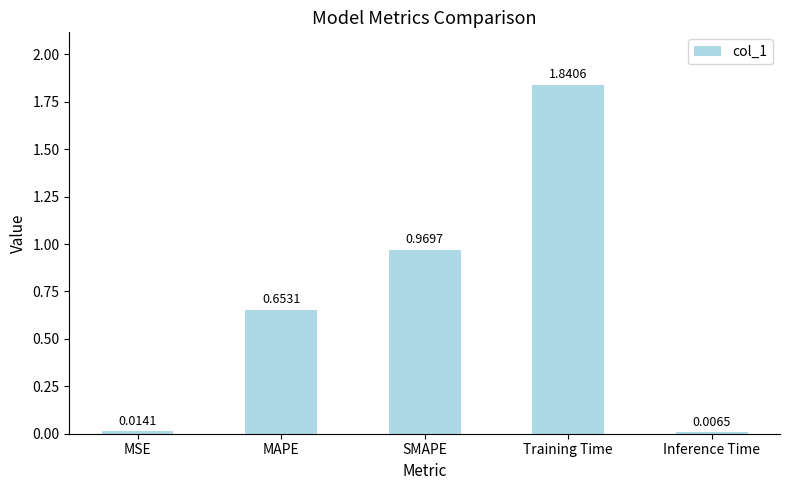

Which label corresponds to the smallest value in the chart?

Inference Time